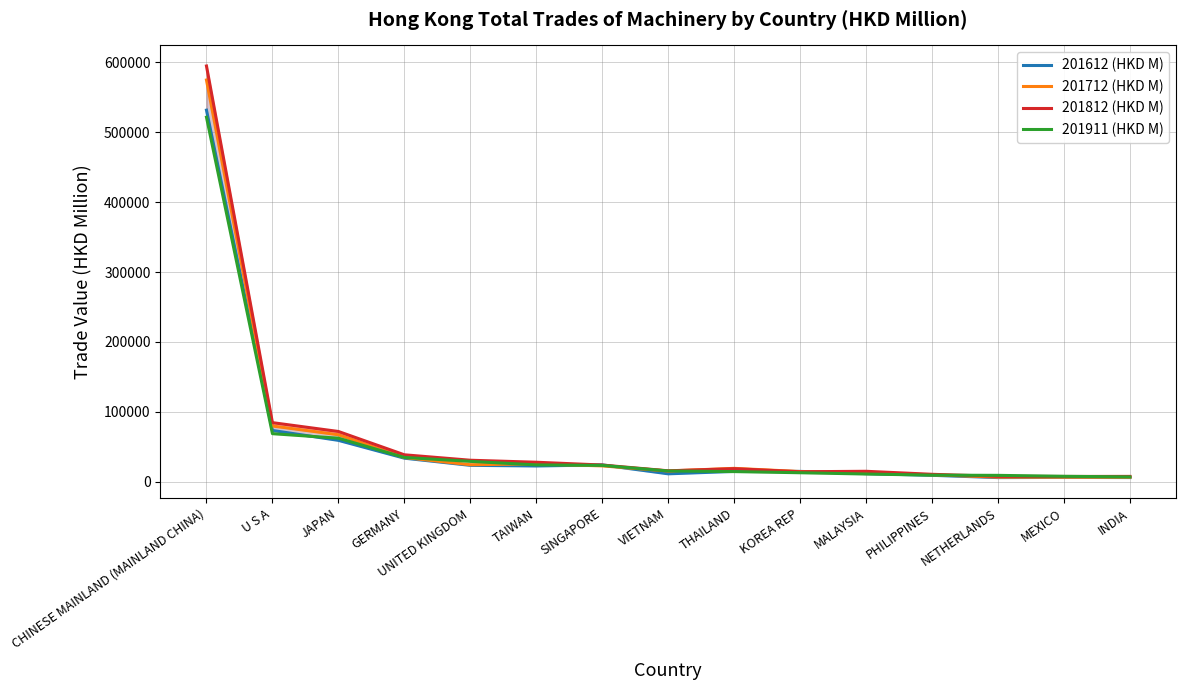

True or false: 201812 (HKD M) has a value of 22290.7 at KOREA REP.

False